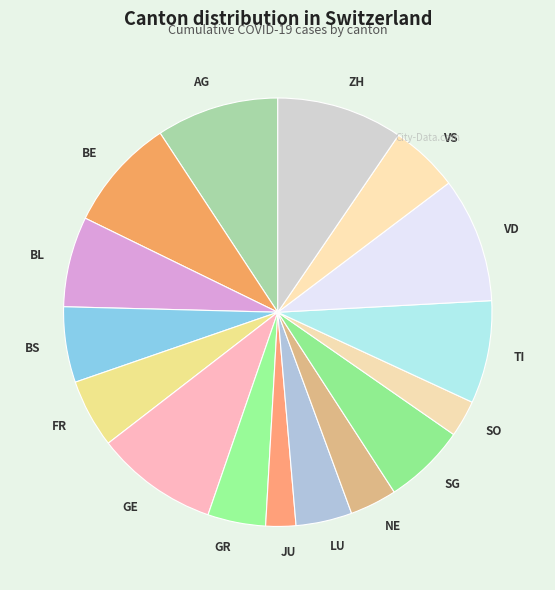

Do VS and BS together represent more than half of the pie?

No